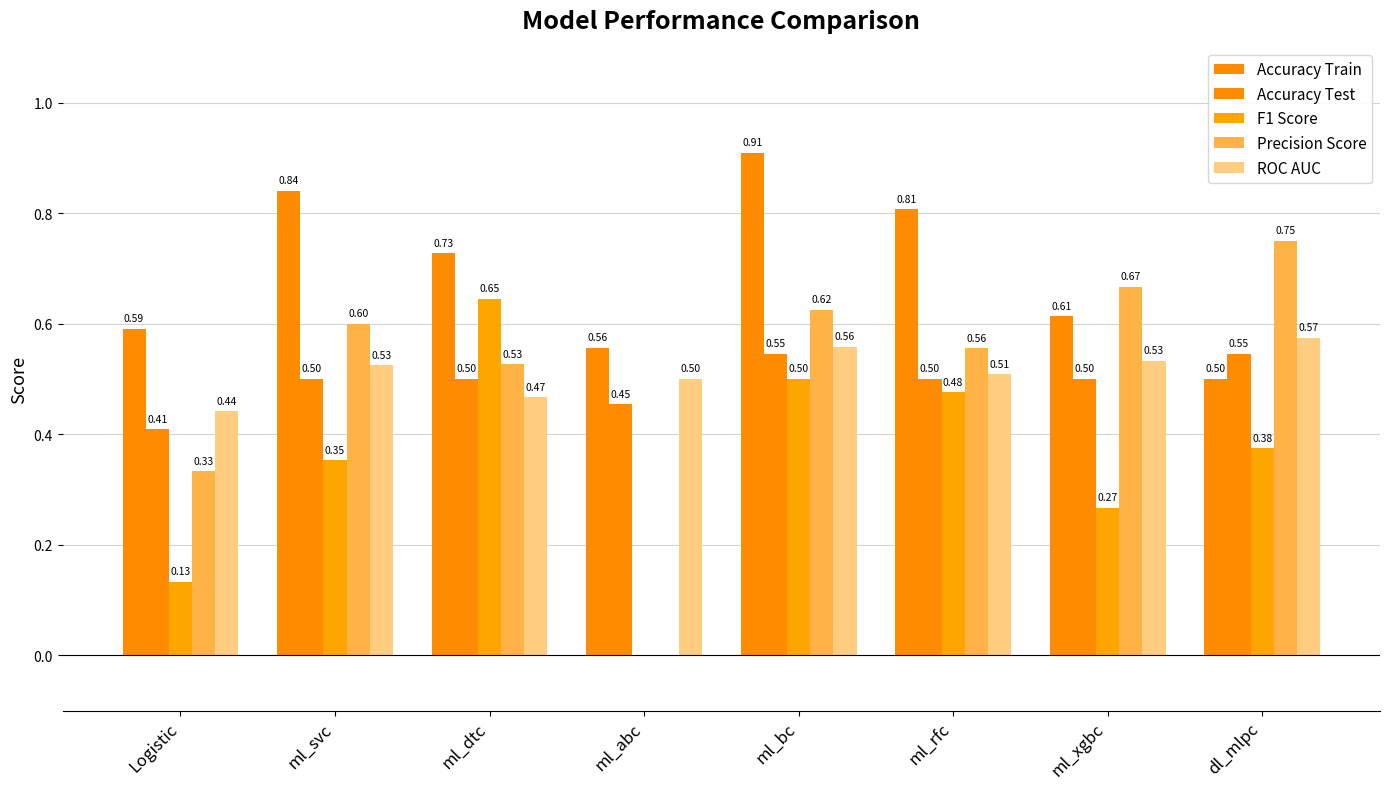

The value of Precision Score at ml_svc is 0.4. True or false?

False